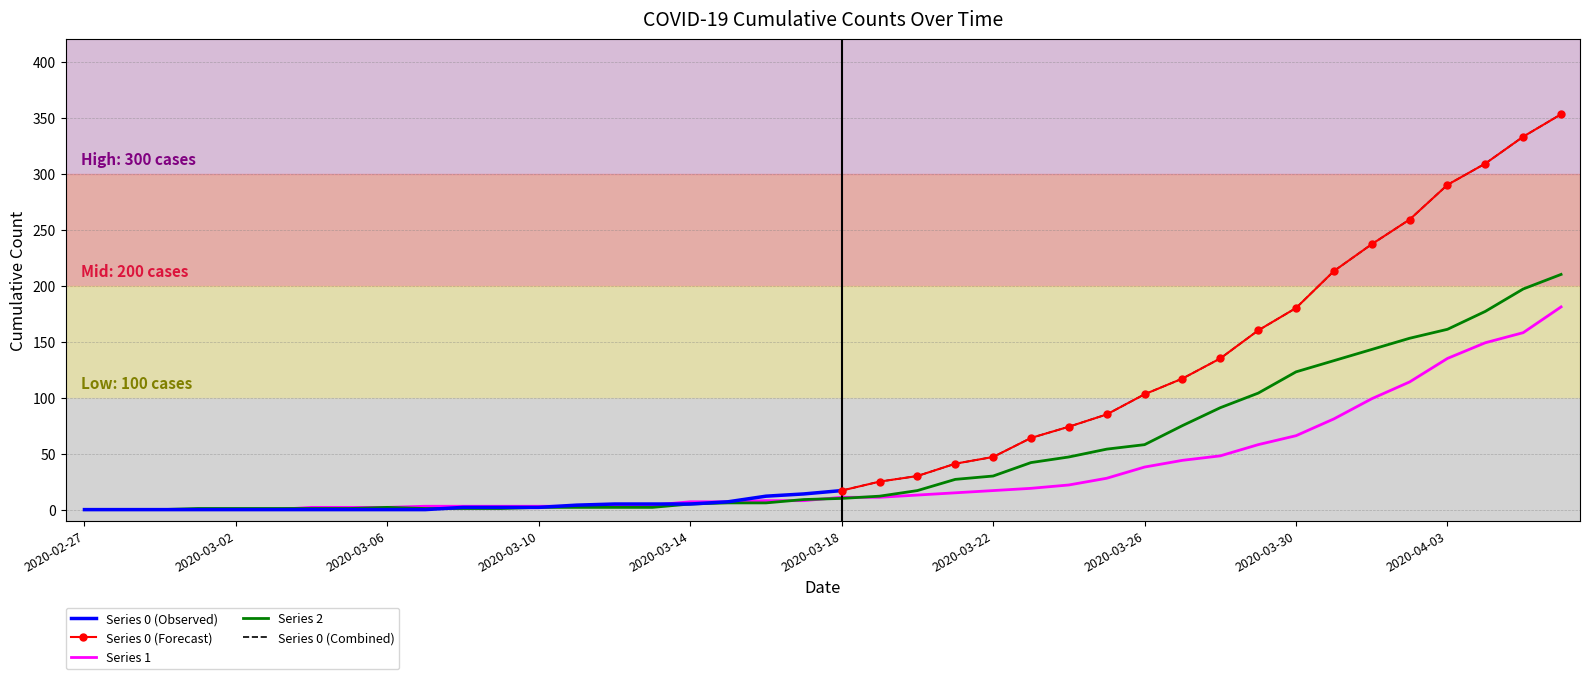

What is the sum of the 2 values at 2020-03-08 and 2020-03-05?

2